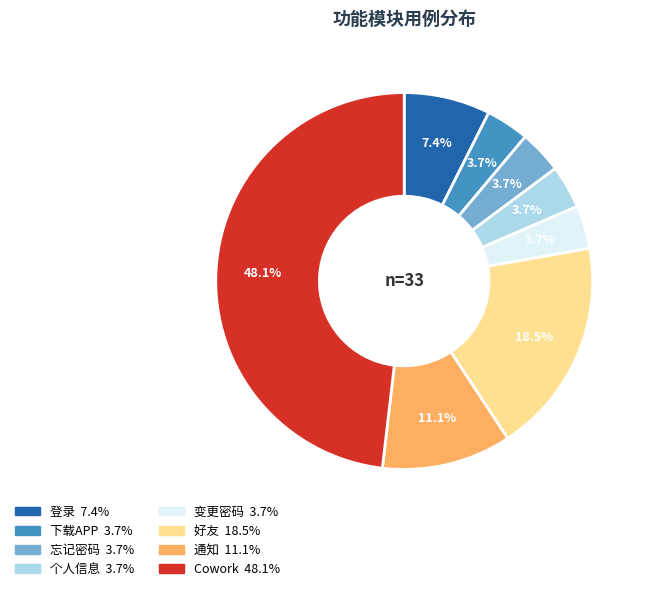

Combined, do 变更密码 and Cowork account for over 50%?

Yes